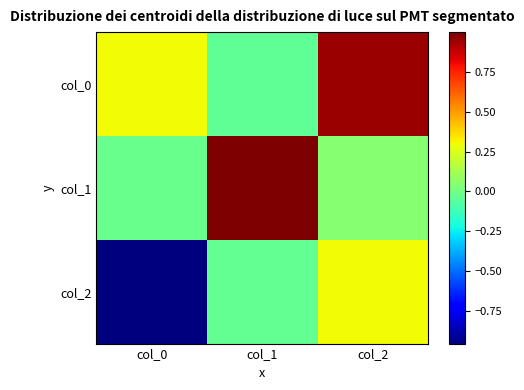

Reading right to left, what are all the values shown in this chart?

col_0: col_2=1.0	col_1=-0.0	col_0=0.3
col_1: col_2=0.1	col_1=1.0	col_0=-0.0
col_2: col_2=0.3	col_1=-0.0	col_0=-1.0